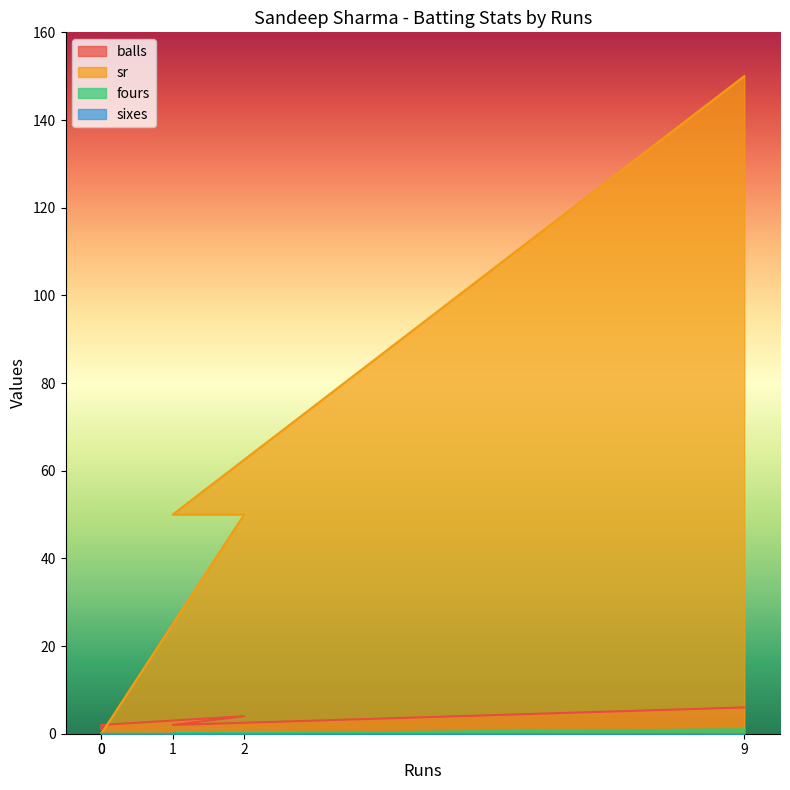

True or false: sr and fours cross at least once.

False